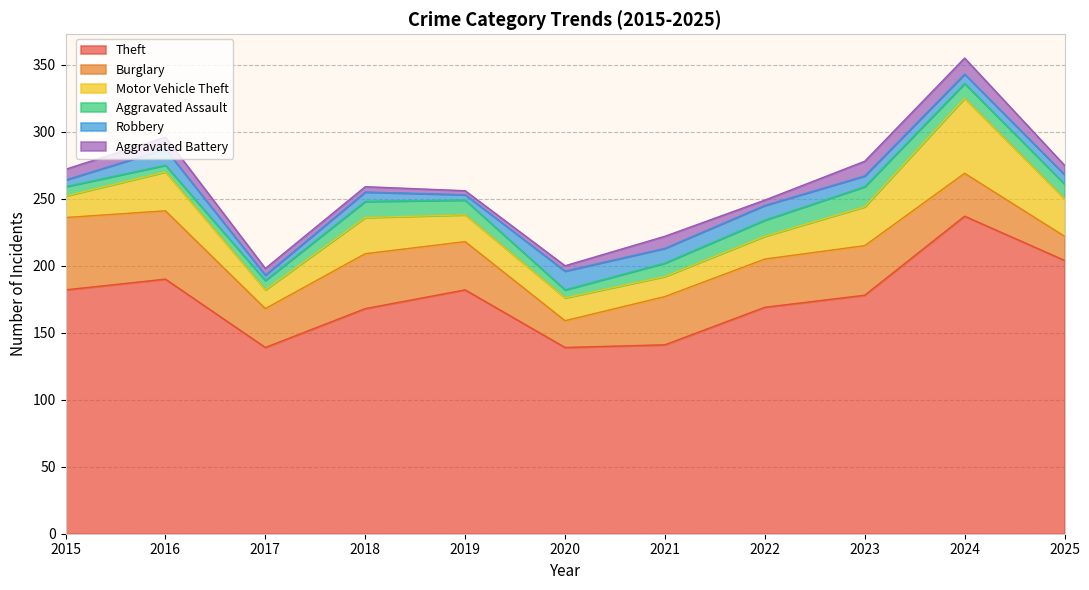

Rank the series by their maximum value, from highest to lowest.

Theft, Motor Vehicle Theft, Burglary, Aggravated Assault, Robbery, Aggravated Battery